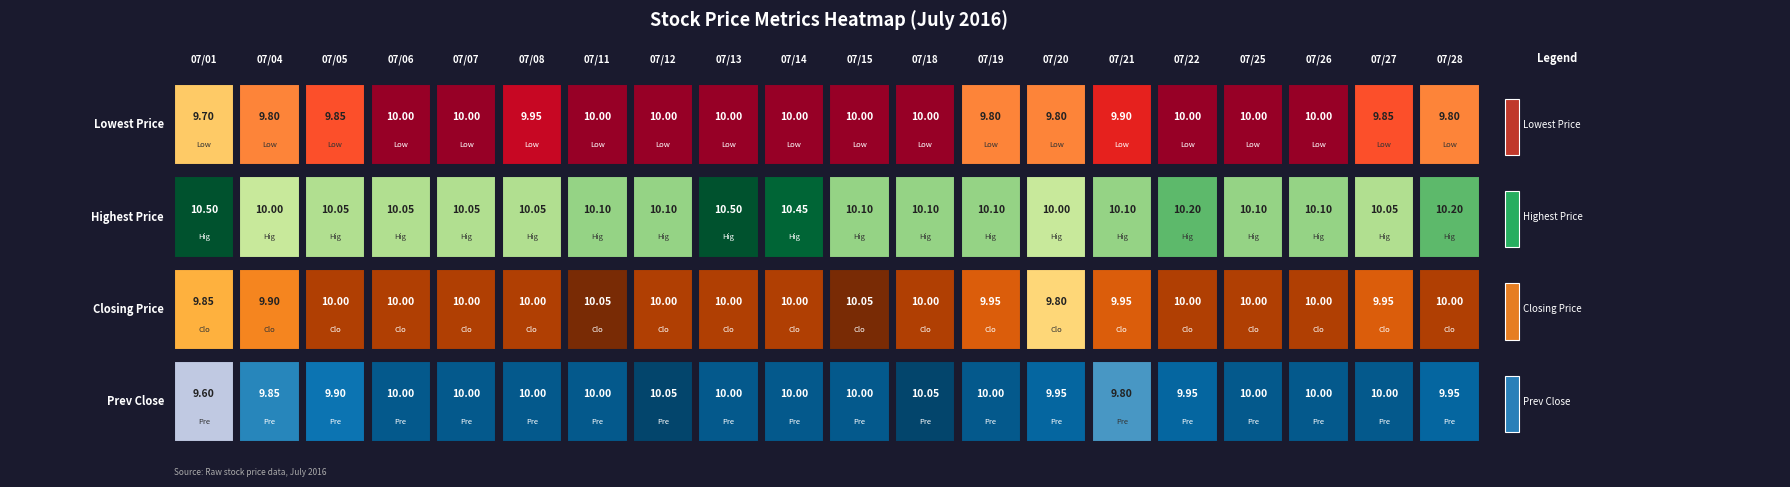

Reading right to left, list all the values displayed in this chart.

20160701: 20160728=9.8	20160727=9.8	20160726=10.0	20160725=10.0	20160722=10.0	20160721=9.9	20160720=9.8	20160719=9.8	20160718=10.0	20160715=10.0	20160714=10.0	20160713=10.0	20160712=10.0	20160711=10.0	20160708=9.9	20160707=10.0	20160706=10.0	20160705=9.8	20160704=9.8	20160701=9.7
20160704: 20160728=10.2	20160727=10.1	20160726=10.1	20160725=10.1	20160722=10.2	20160721=10.1	20160720=10.0	20160719=10.1	20160718=10.1	20160715=10.1	20160714=10.4	20160713=10.5	20160712=10.1	20160711=10.1	20160708=10.1	20160707=10.1	20160706=10.1	20160705=10.1	20160704=10.0	20160701=10.5
20160705: 20160728=10.0	20160727=9.9	20160726=10.0	20160725=10.0	20160722=10.0	20160721=9.9	20160720=9.8	20160719=9.9	20160718=10.0	20160715=10.1	20160714=10.0	20160713=10.0	20160712=10.0	20160711=10.1	20160708=10.0	20160707=10.0	20160706=10.0	20160705=10.0	20160704=9.9	20160701=9.8
20160706: 20160728=9.9	20160727=10.0	20160726=10.0	20160725=10.0	20160722=9.9	20160721=9.8	20160720=9.9	20160719=10.0	20160718=10.1	20160715=10.0	20160714=10.0	20160713=10.0	20160712=10.1	20160711=10.0	20160708=10.0	20160707=10.0	20160706=10.0	20160705=9.9	20160704=9.8	20160701=9.6